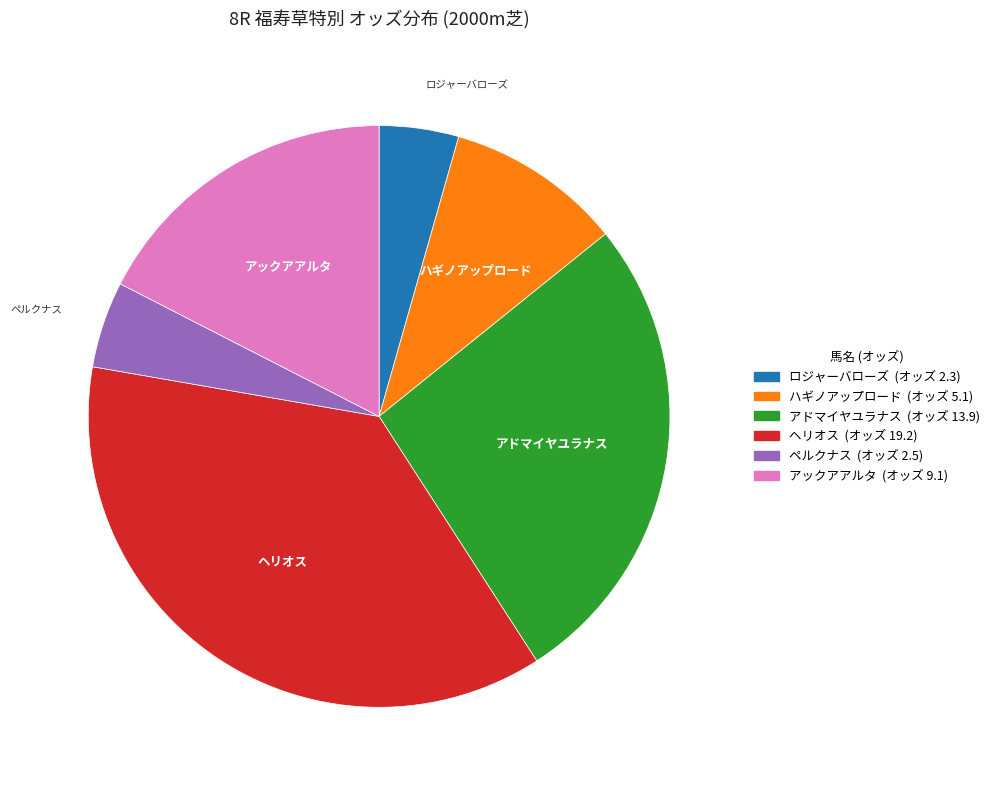

True or false: アドマイヤユラナス accounts for 27% of the total.

True